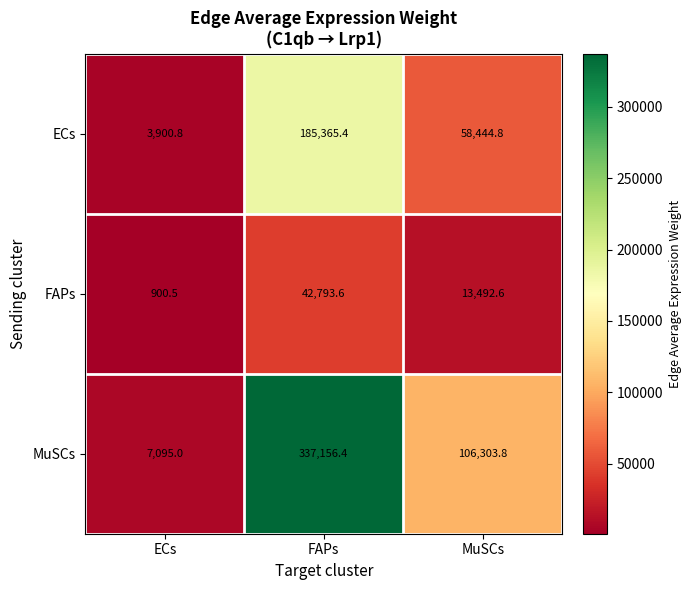

At which label is ECs closest to 94633?

MuSCs